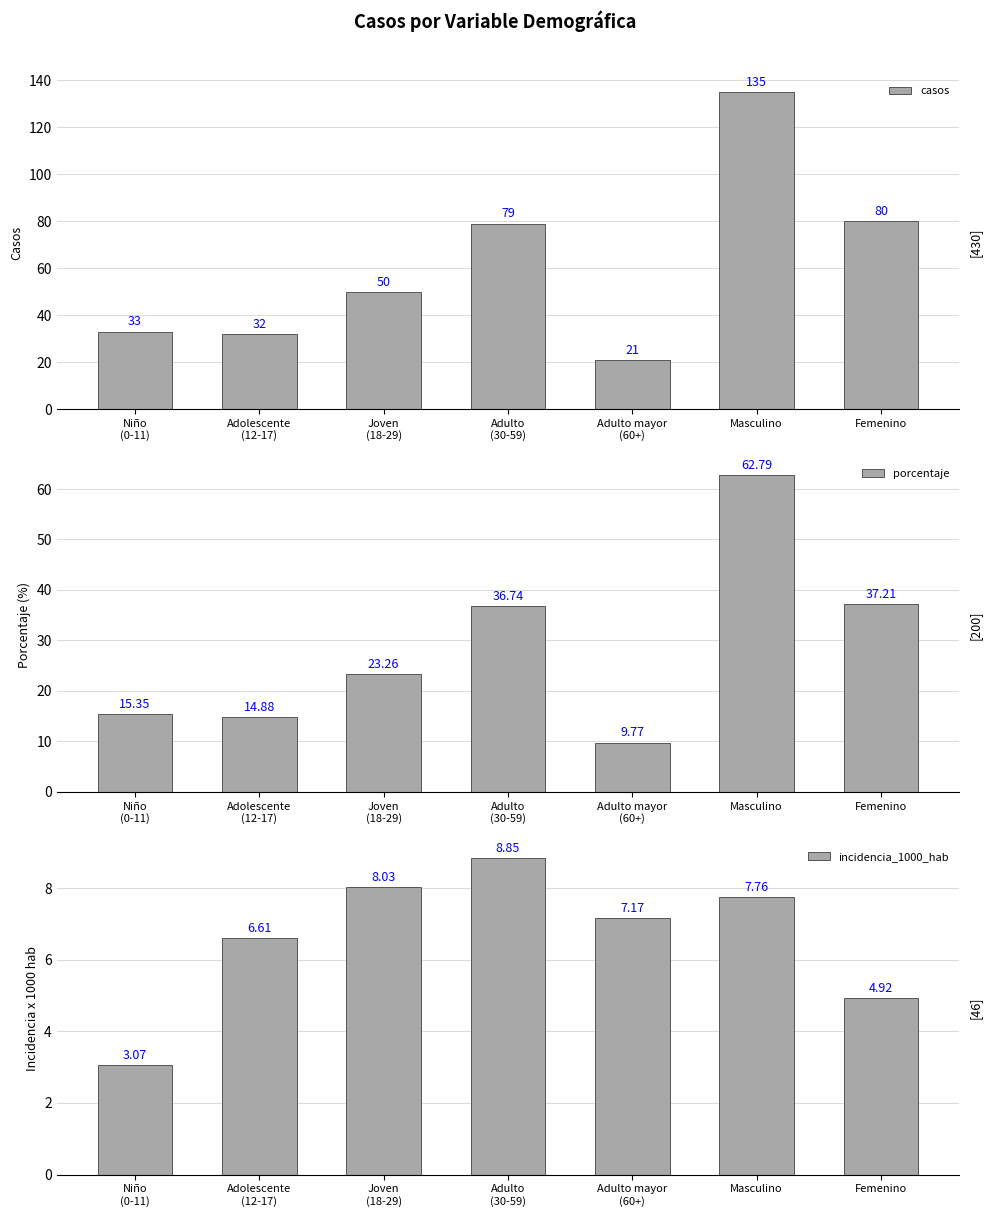

Which series changed the most between Niño
(0-11) and Adulto
(30-59)?

casos